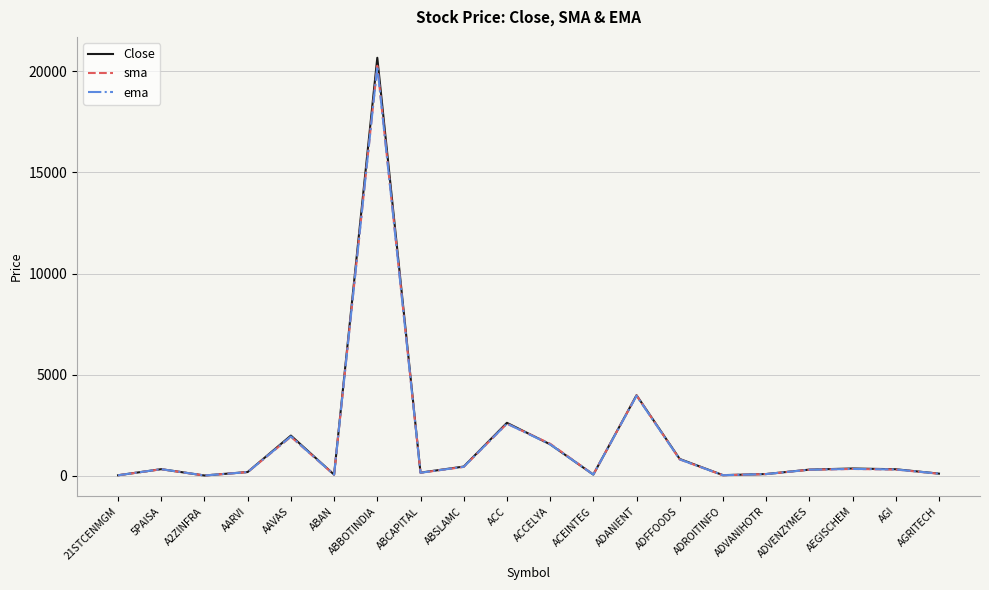

Is the value of ema at ACC greater than the value of Close at ADFFOODS?

Yes